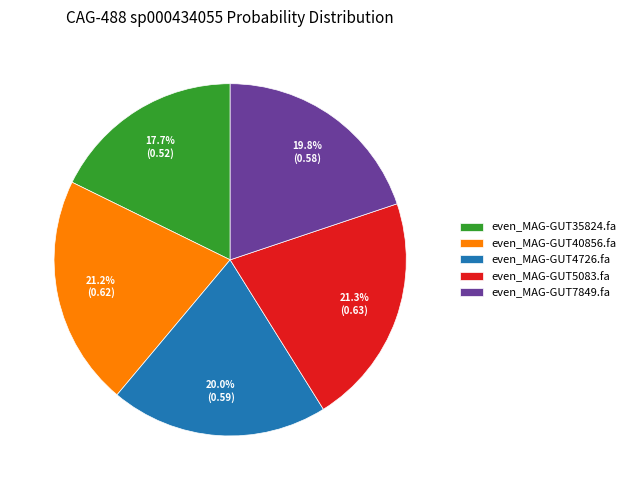

The even_MAG-GUT5083.fa slice represents 21% of the pie. True or false?

True